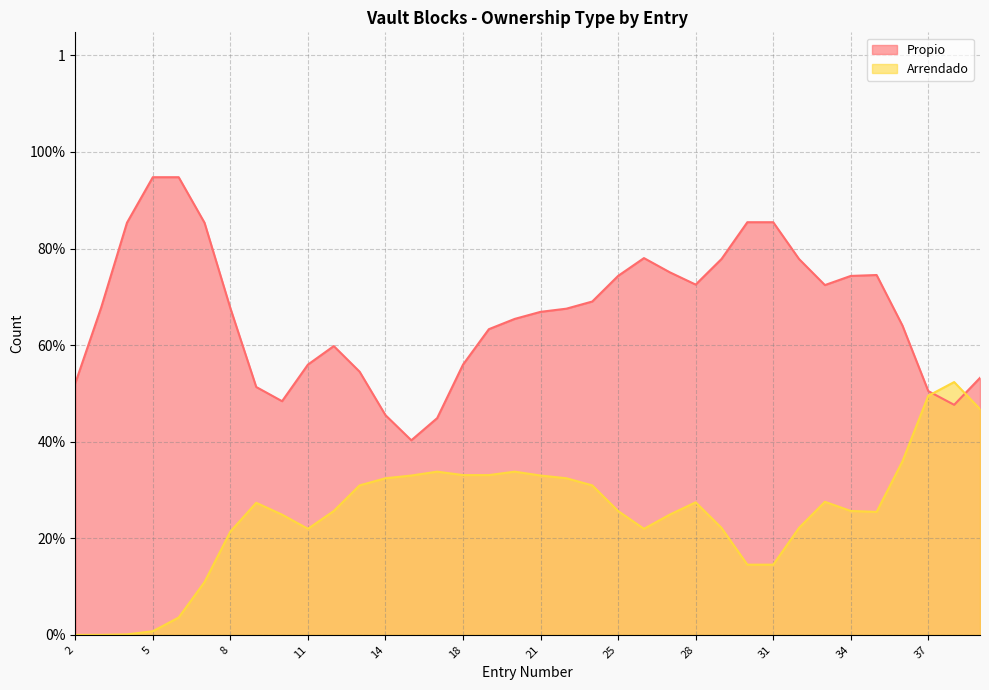

What are all the series names shown in the legend?

Propio, Arrendado